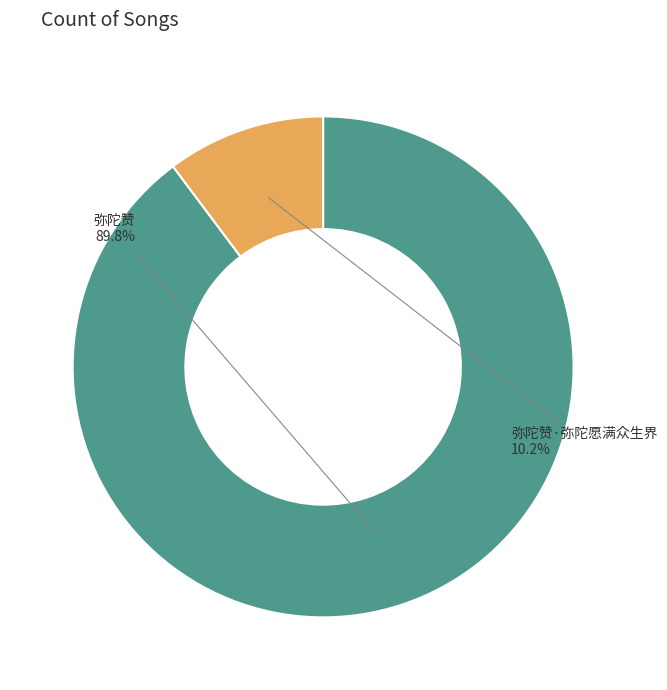

Is there a majority slice in this chart?

Yes